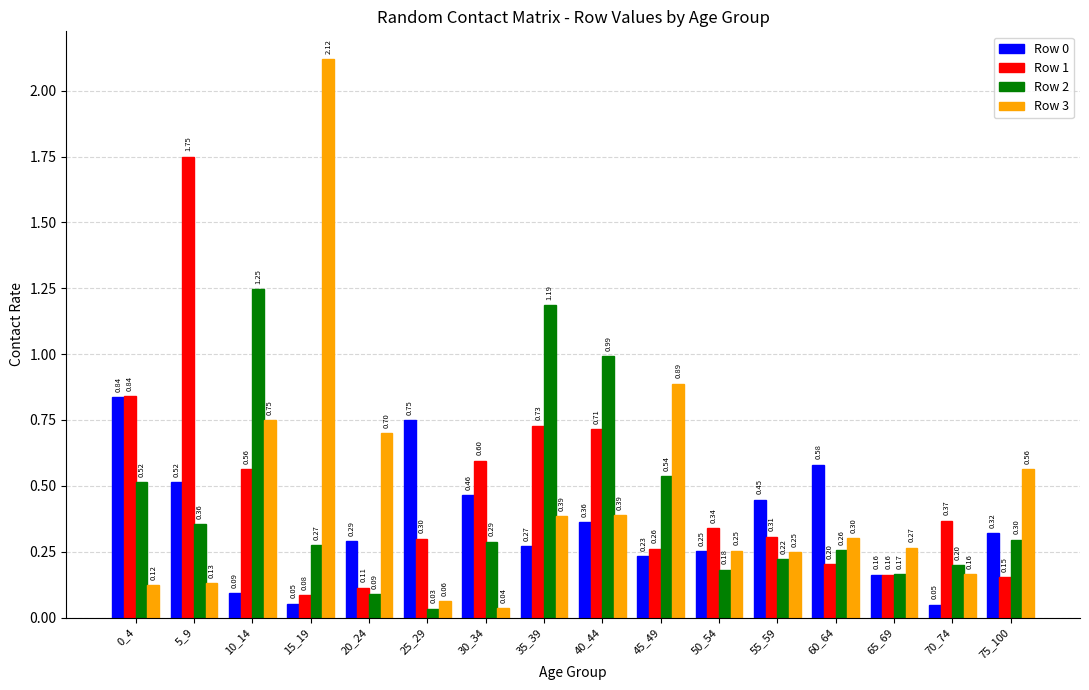

What is the total value across all series at 15_19?

2.5